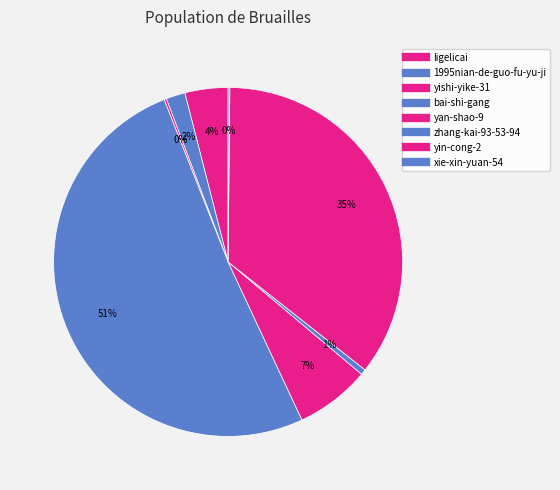

Rank the categories by value from highest to lowest.

bai-shi-gang, yin-cong-2, yan-shao-9, ligelicai, 1995nian-de-guo-fu-yu-ji, zhang-kai-93-53-94, yishi-yike-31, xie-xin-yuan-54